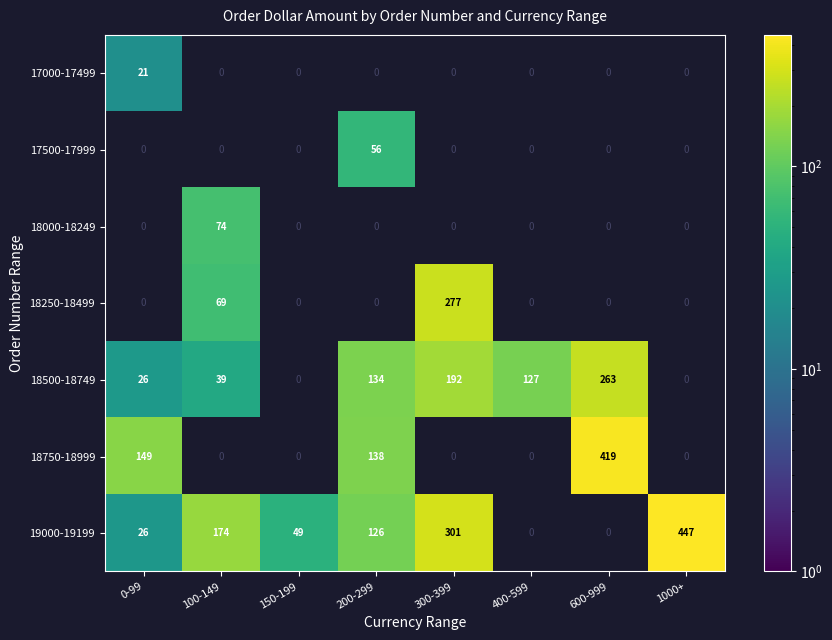

Between 0-99 and 200-299, which series saw the biggest shift?

18500-18749